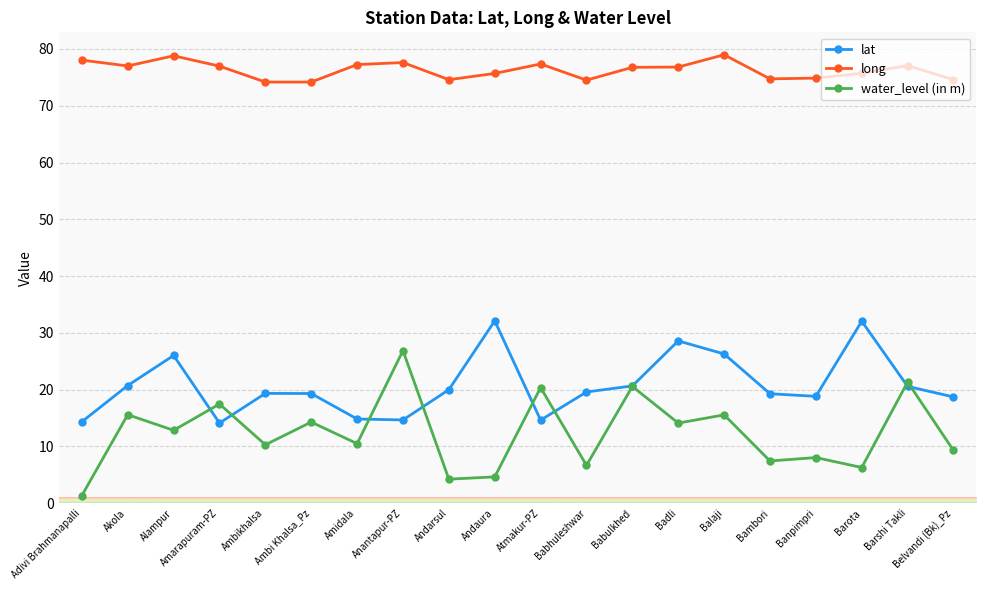

Does the chart display data point markers on the line(s)?

Yes